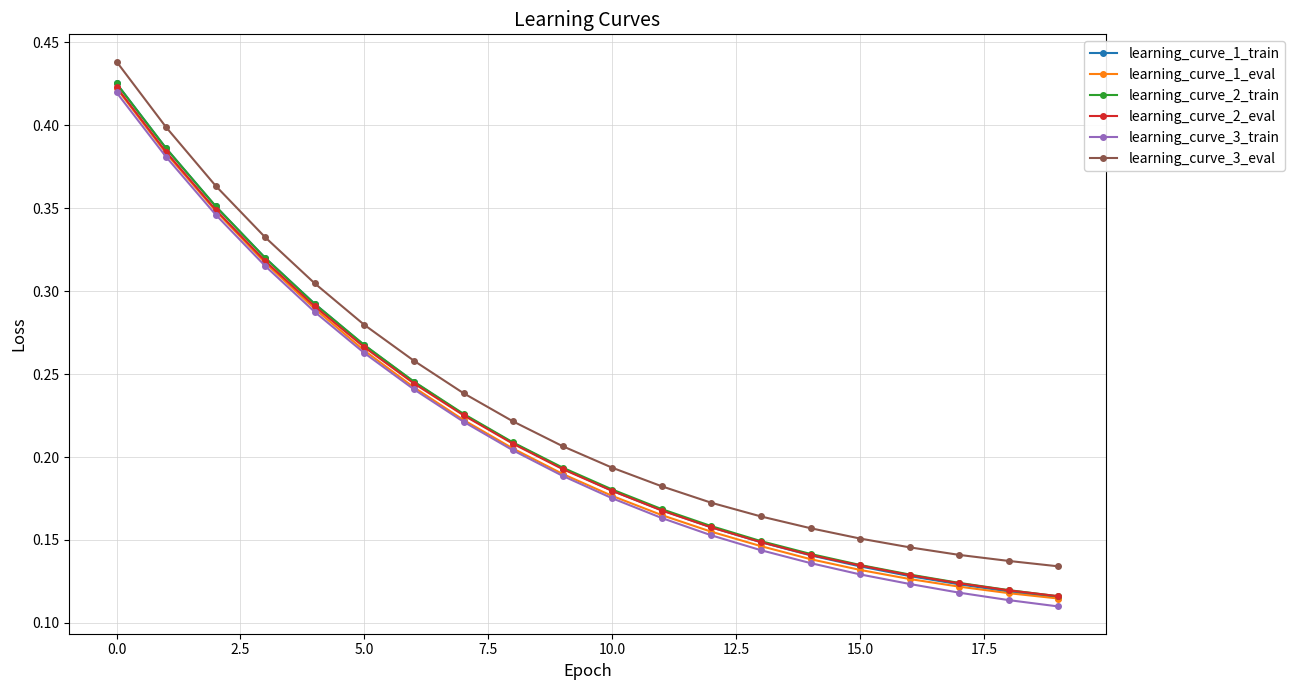

Count the learning_curve_2_train values in the range 0 to 1.

20